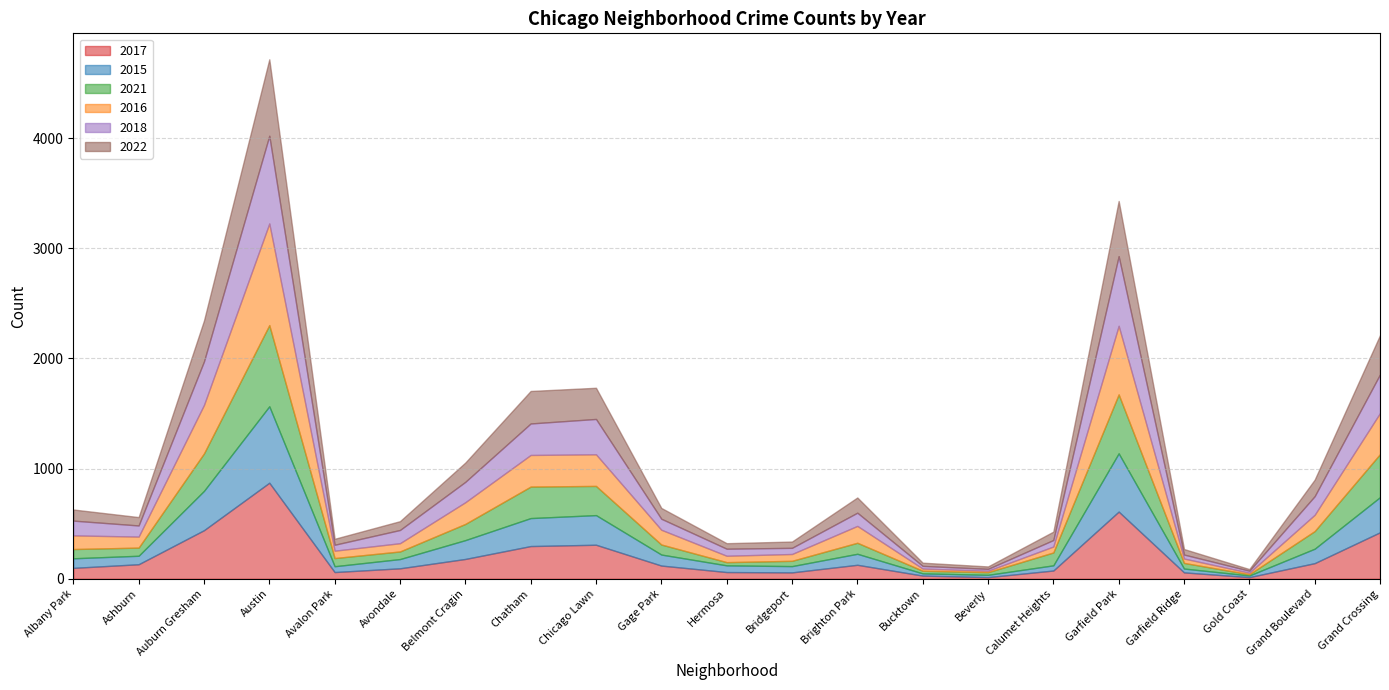

What is the difference between the 2016 values at Auburn Gresham and Garfield Ridge?

400